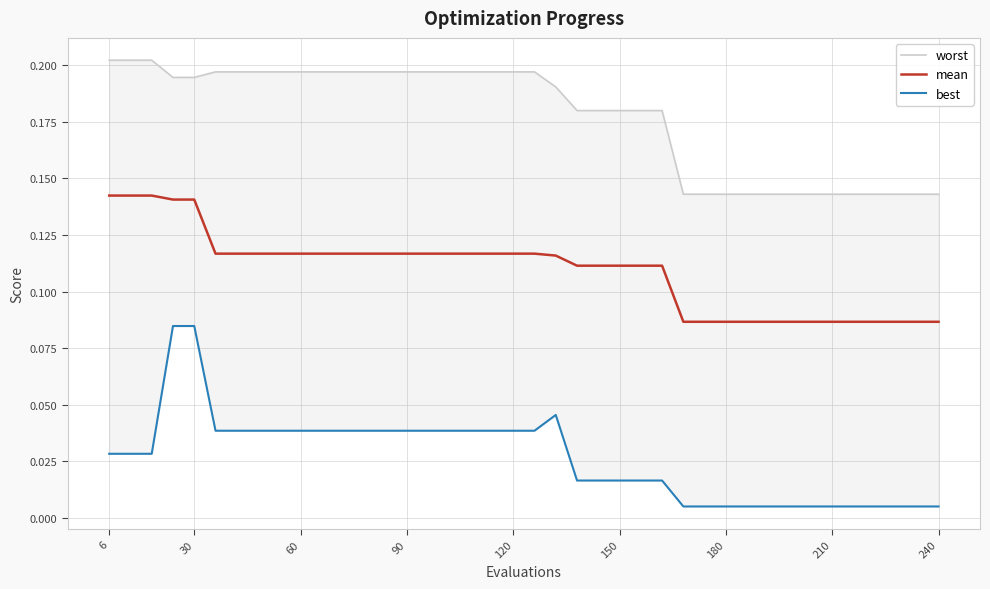

Rank the series by their average value, from highest to lowest.

worst, mean, best